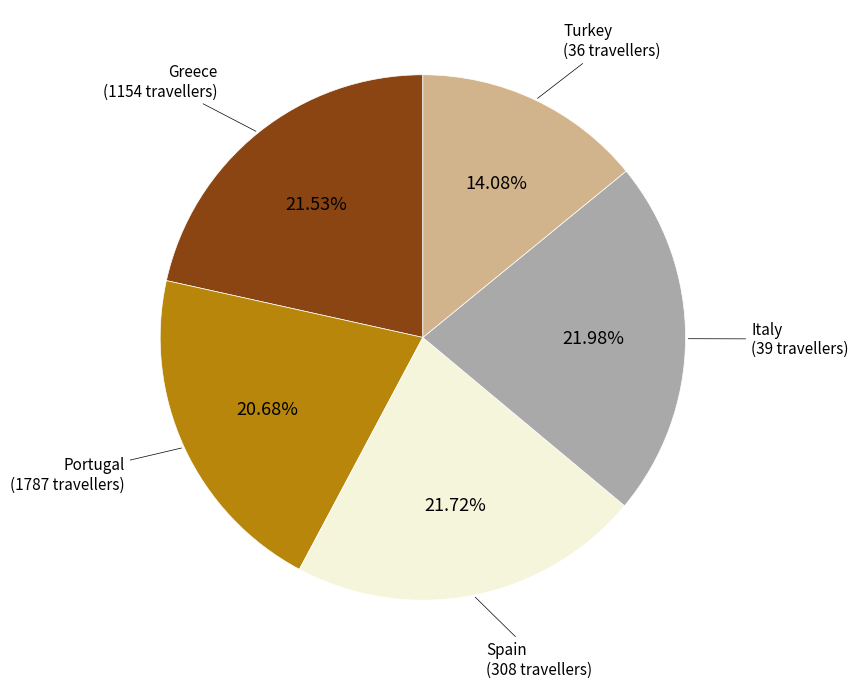

Is there any slice that represents more than half of the pie?

No